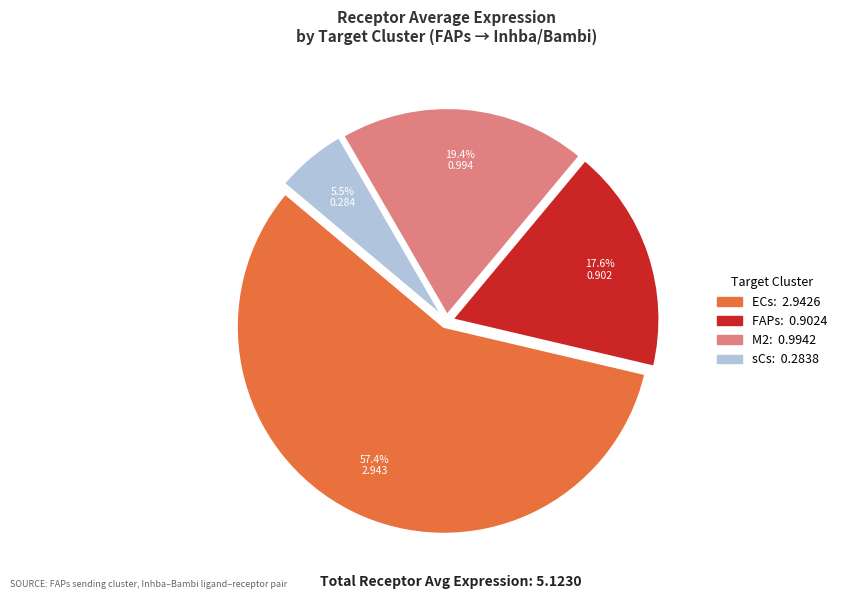

To the nearest percent, what is the combined percentage of ECs and FAPs?

75%